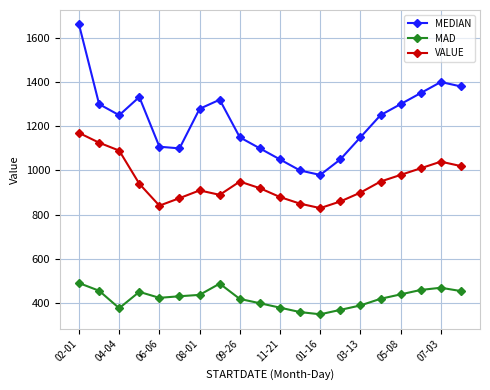

What is the value of the MAD point at the 6th from the left?

431.5